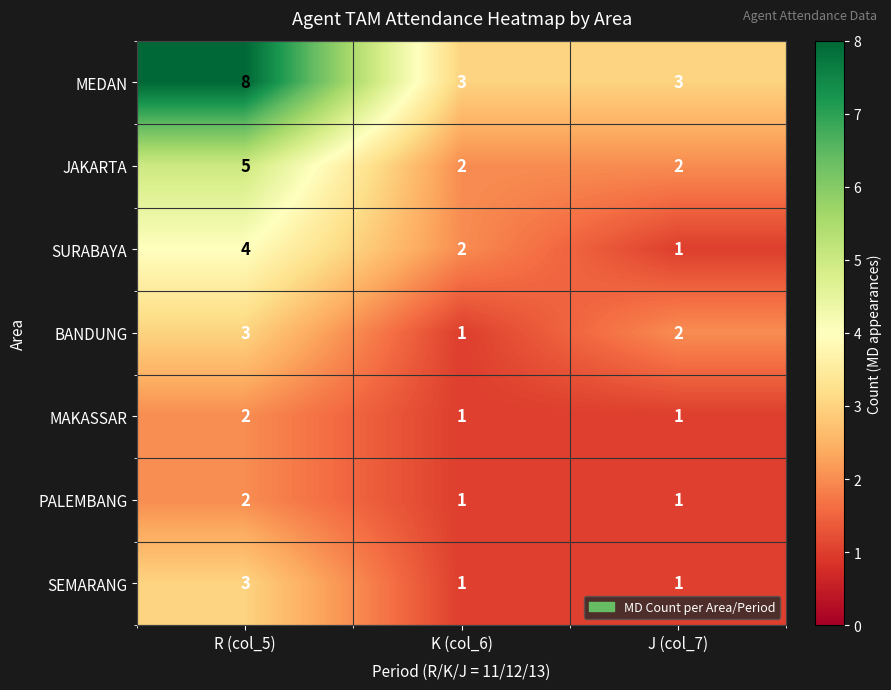

What is the sum of all SURABAYA values?

7